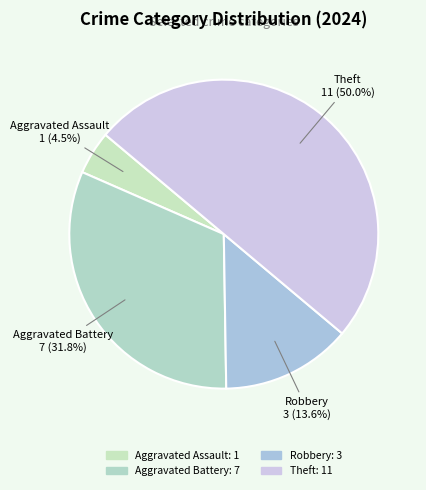

What is the ratio of the value at Theft to the value at Aggravated Battery?

1.6